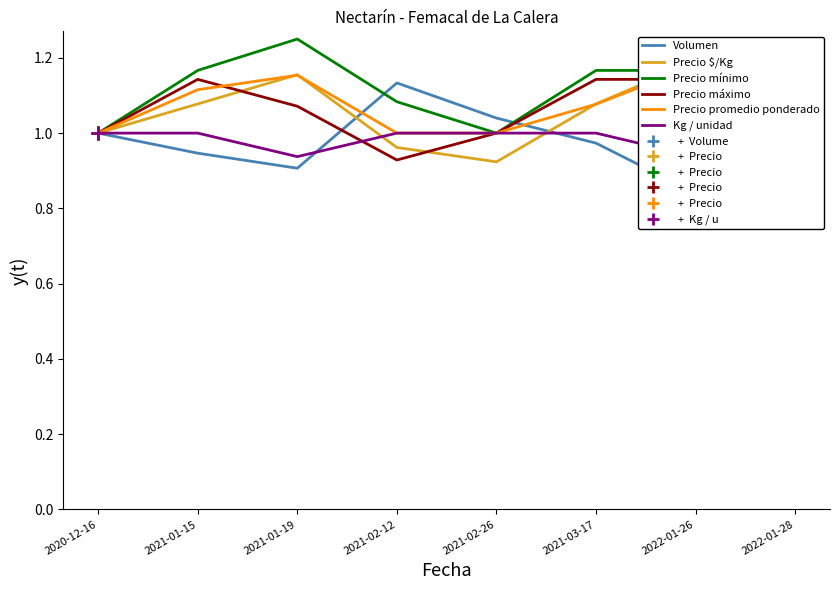

How many data points in Precio promedio ponderado are above 1?

4